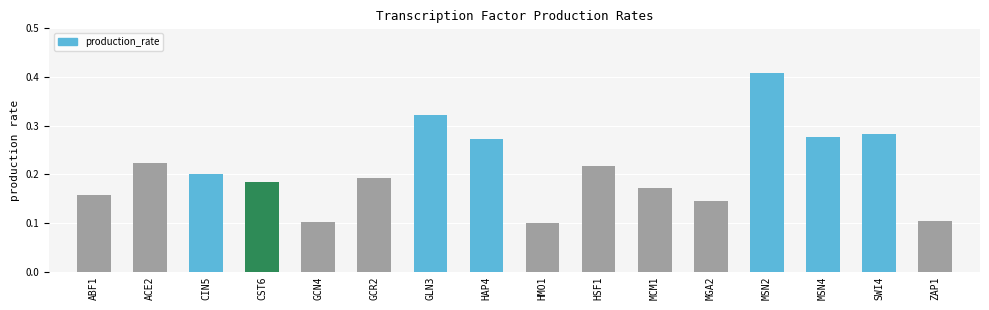

At which category does the chart reach its peak across all series?

MSN2